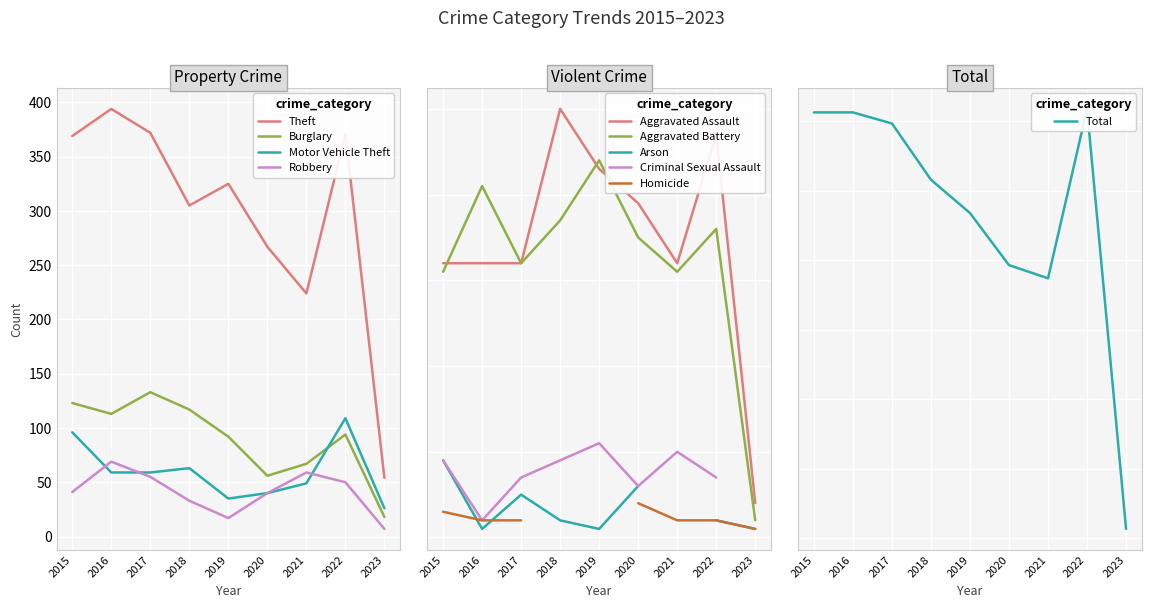

Which series has the largest total across all categories?

Theft